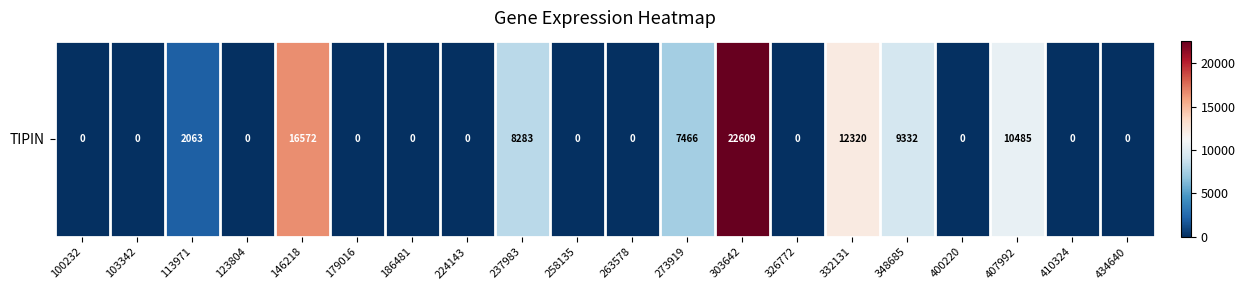

What is the sum of the values at 113971 and 146218?

18635